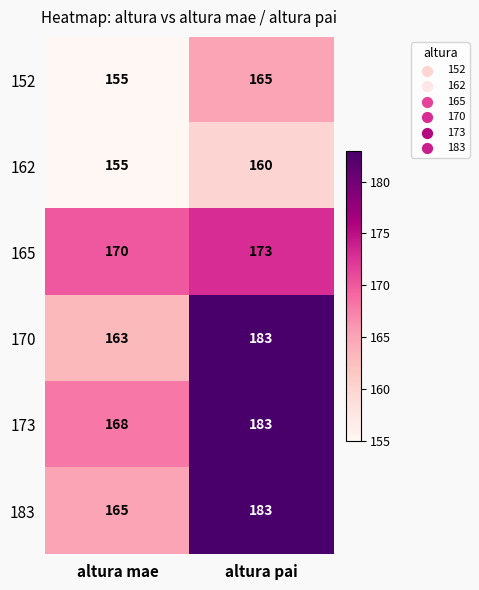

Reading left to right, extract all data points from this chart.

152: 155	165
162: 155	160
165: 170	173
170: 163	183
173: 168	183
183: 165	183